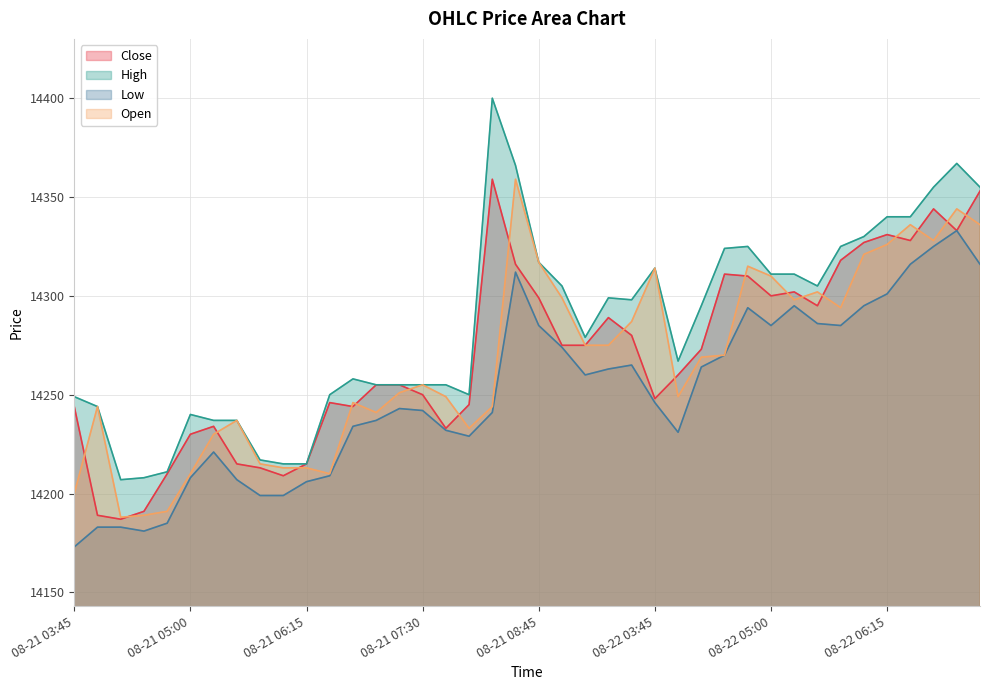

In Close, how many points are lower than both neighbors (excluding endpoints)?

9